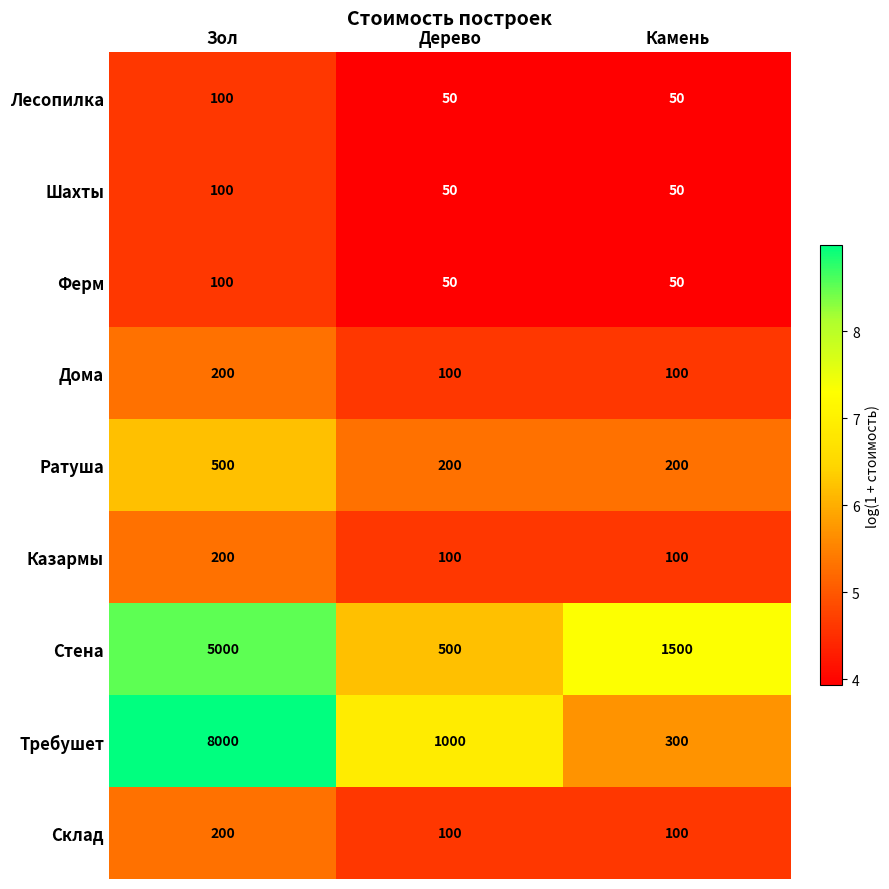

How many data points in Требушет are less than 1000?

1